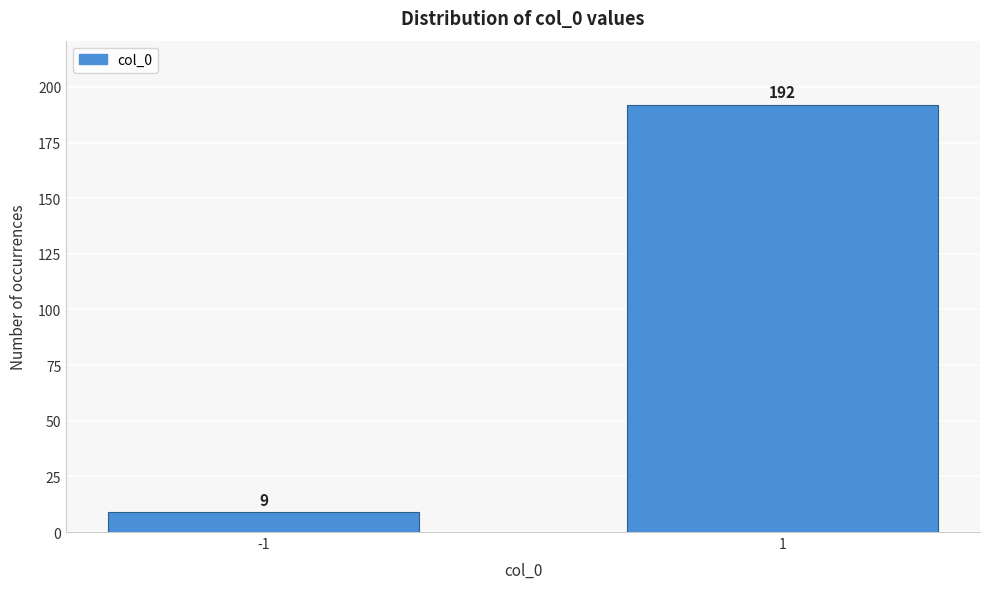

Reading right to left, what are all the values shown in this chart?

192	9